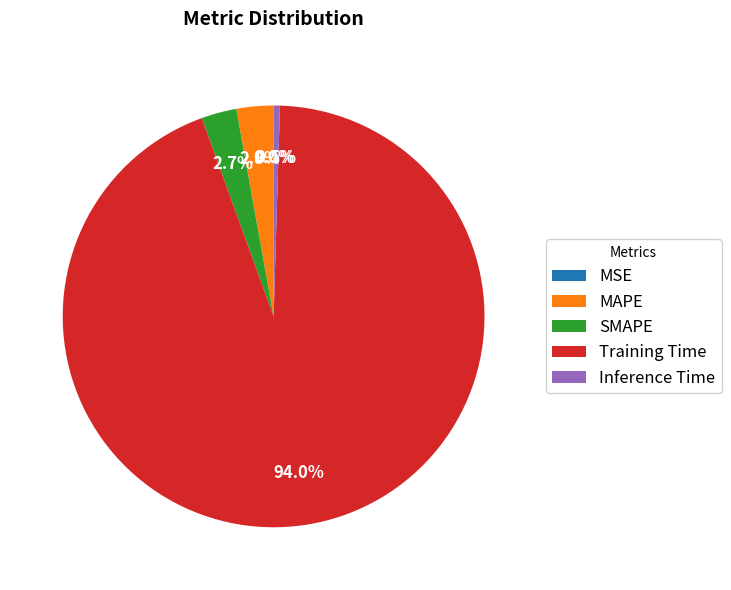

Rank the categories by value from highest to lowest.

Training Time, MAPE, SMAPE, Inference Time, MSE